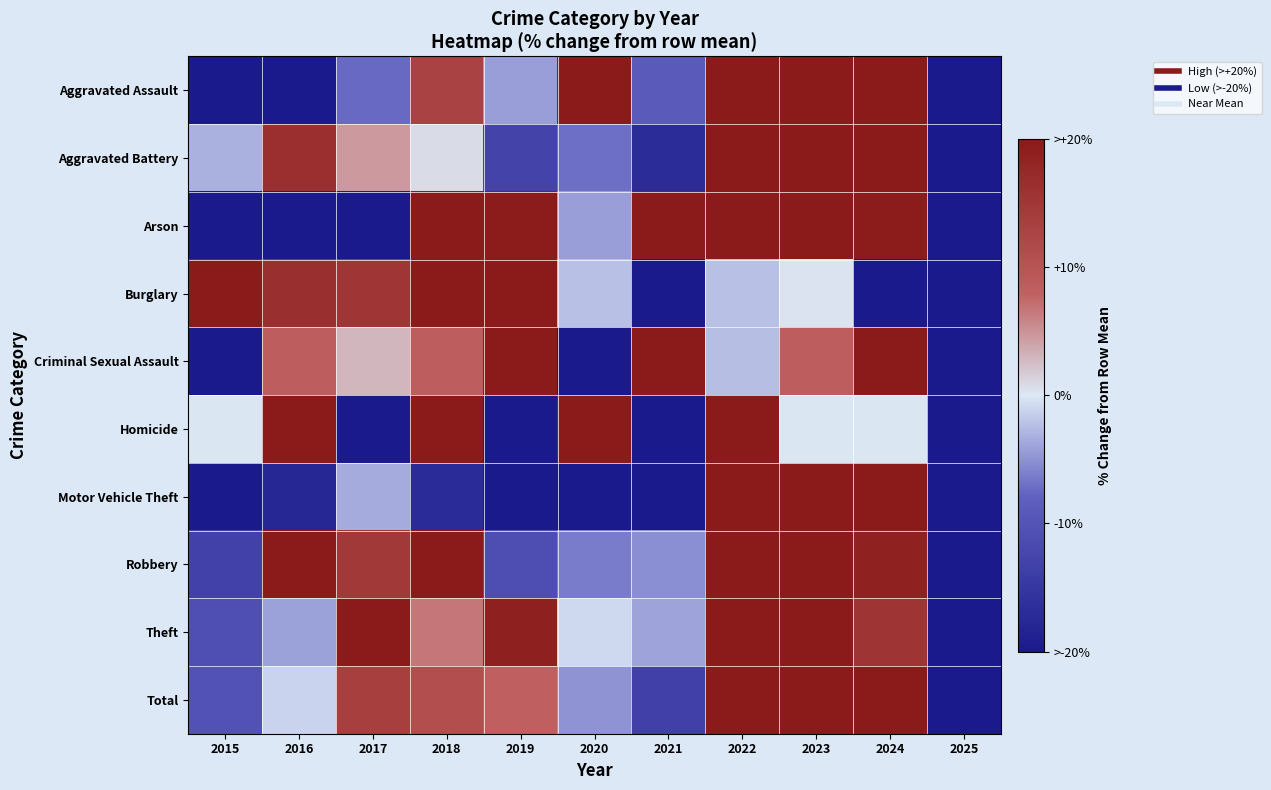

What is the spread (max minus min) of values at 2016?

128.3